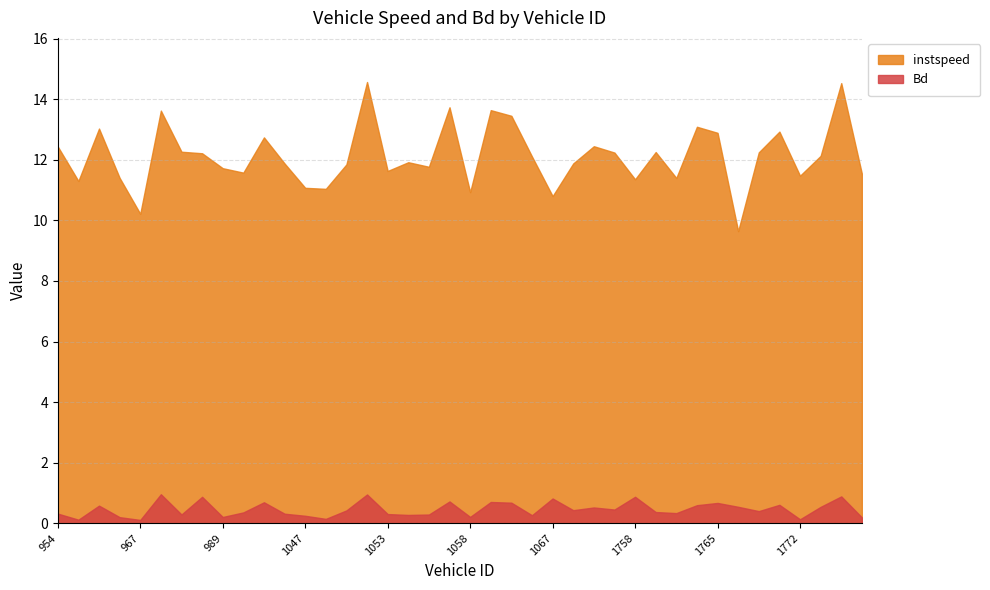

What is the sum of all Bd values?

18.6